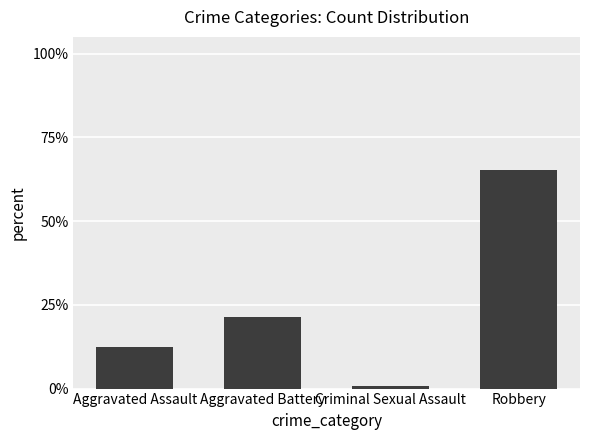

True or false: the data shows 0.4 at Aggravated Battery.

False